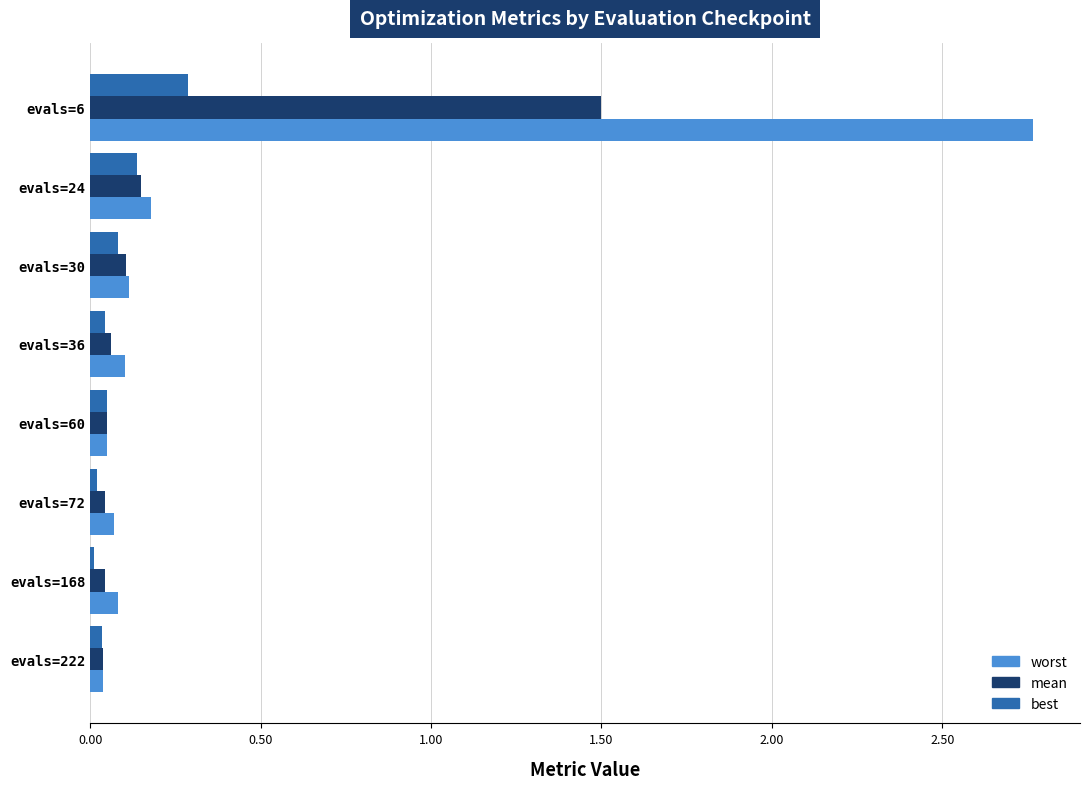

Where is worst nearest to the value 1?

evals=24